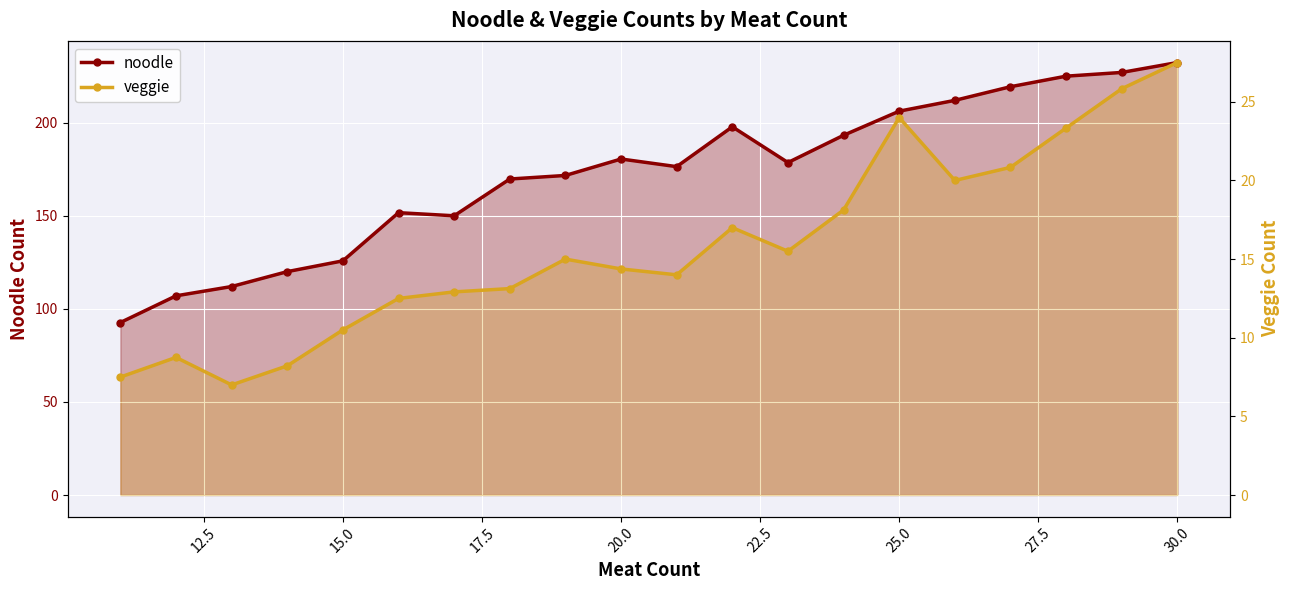

What is the minimum value for noodle?

92.7